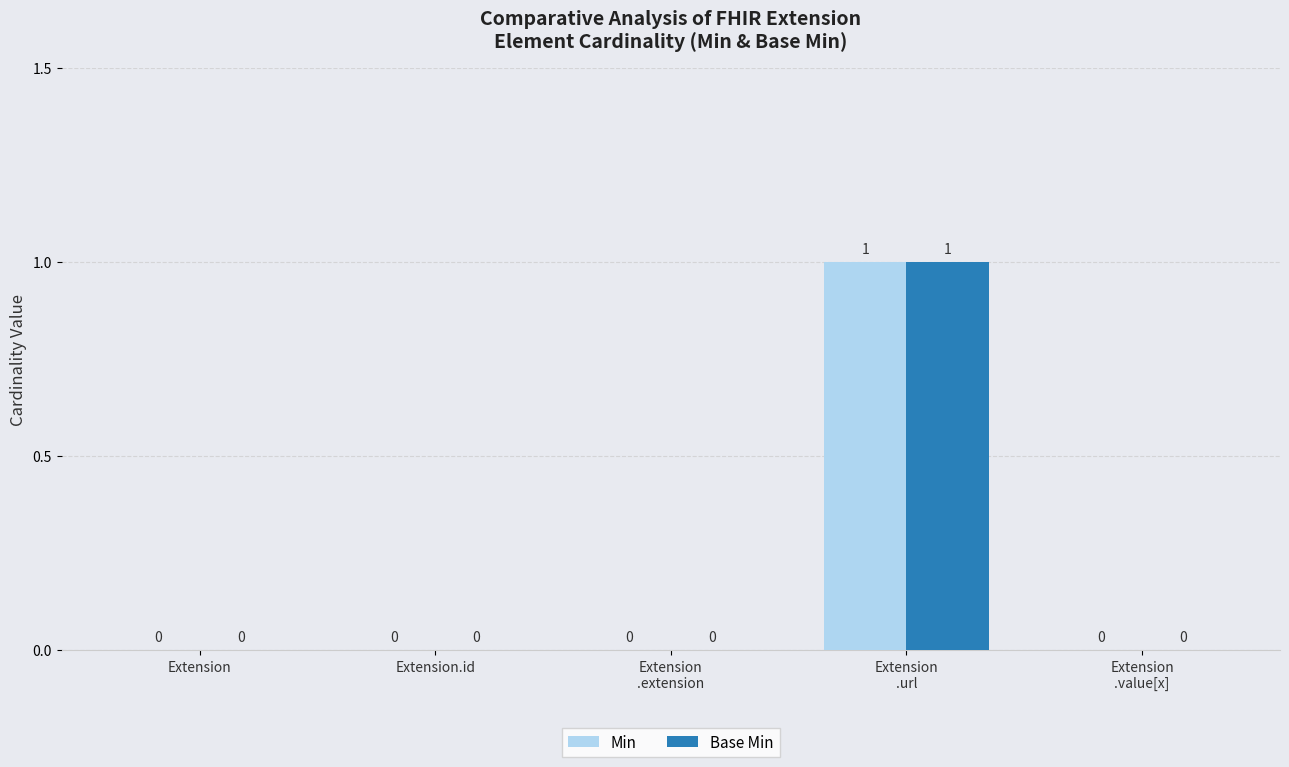

How many data points in Min are above 0?

1